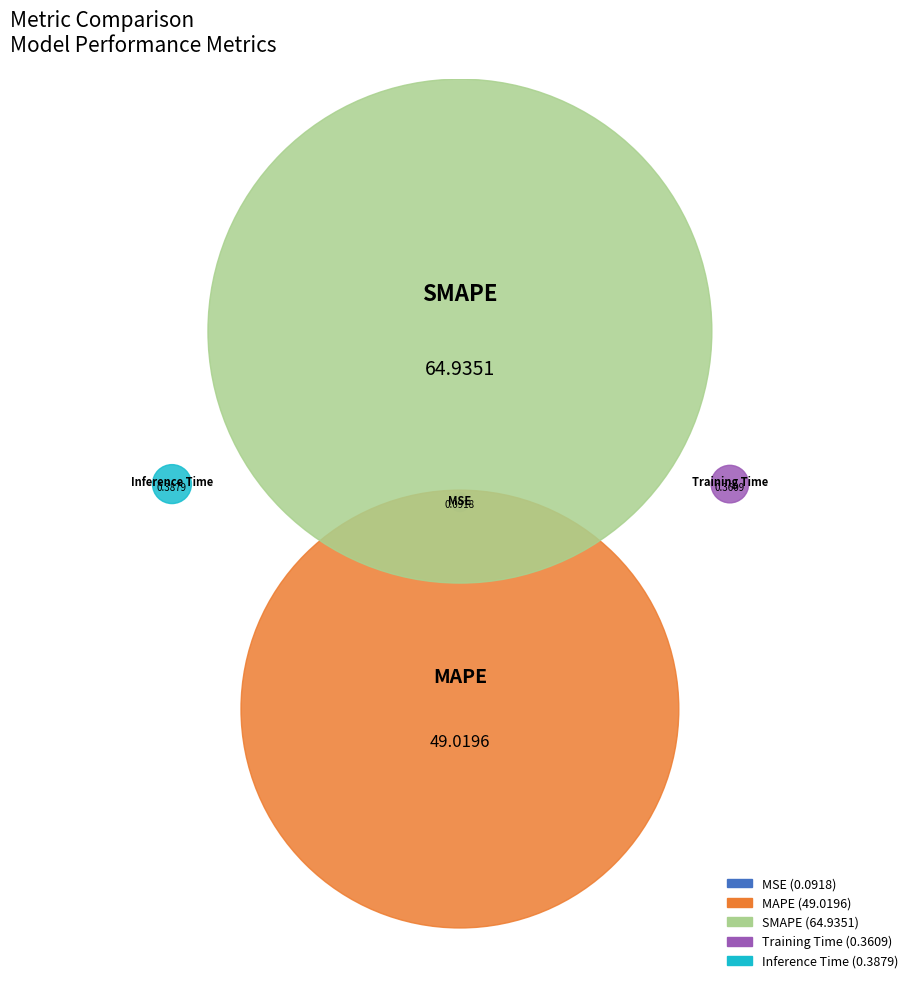

The Inference Time slice represents 0% of the pie. True or false?

True